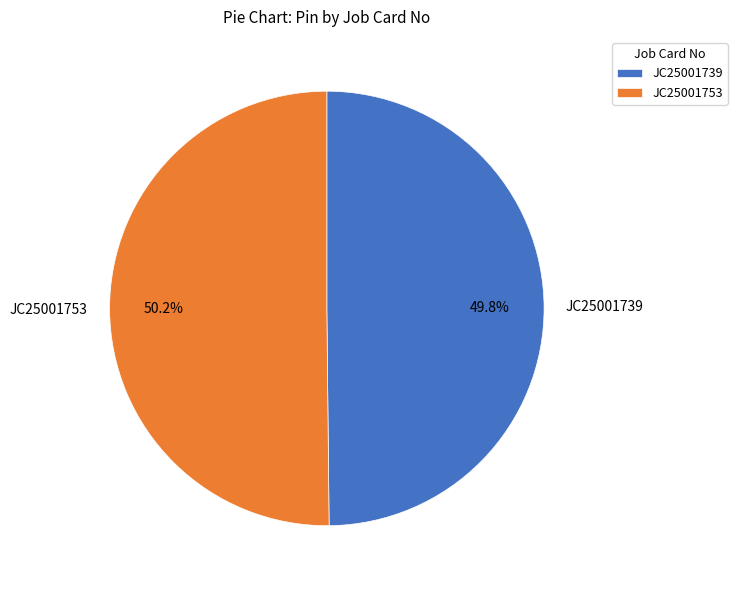

Is there any slice that represents more than half of the pie?

Yes